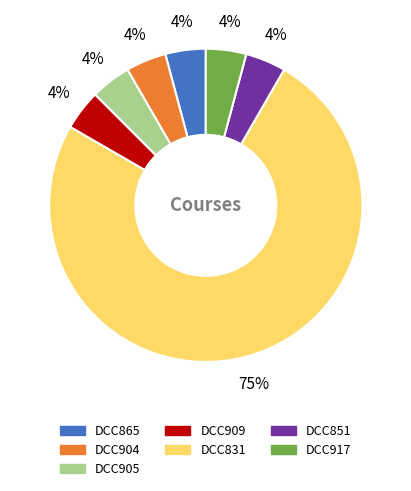

How many segments does this pie chart have?

7